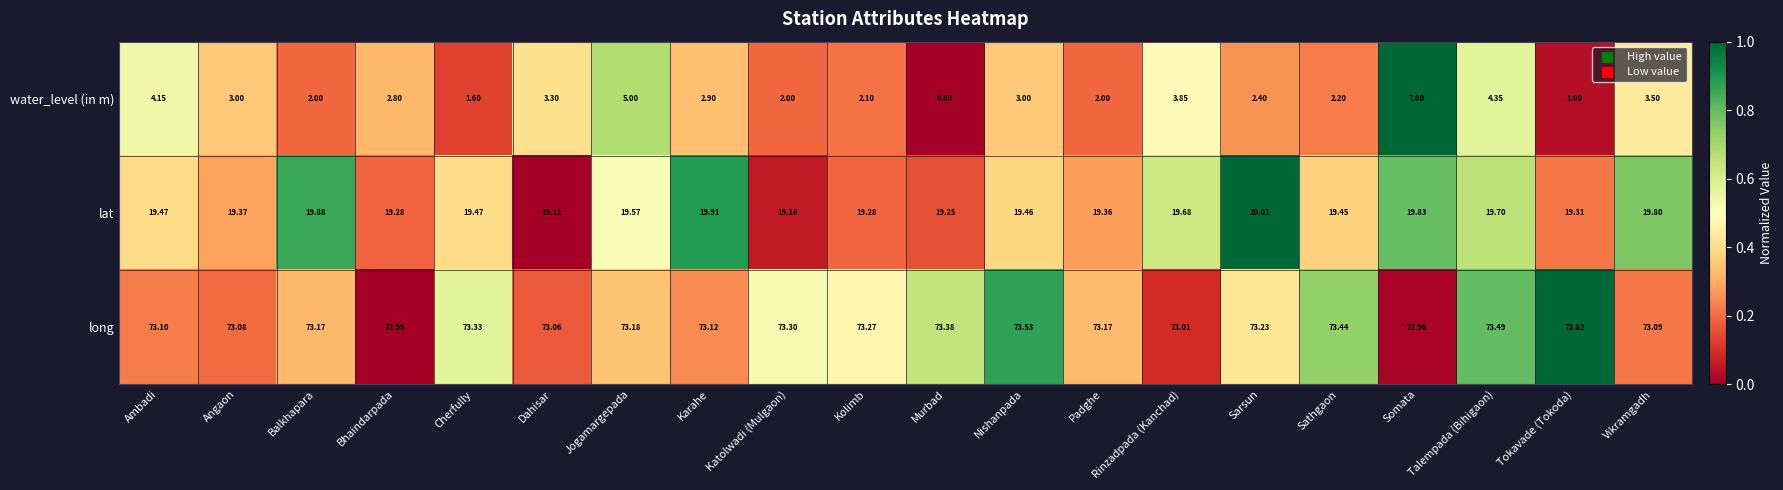

At which category is the sum across all series the highest?

Somata